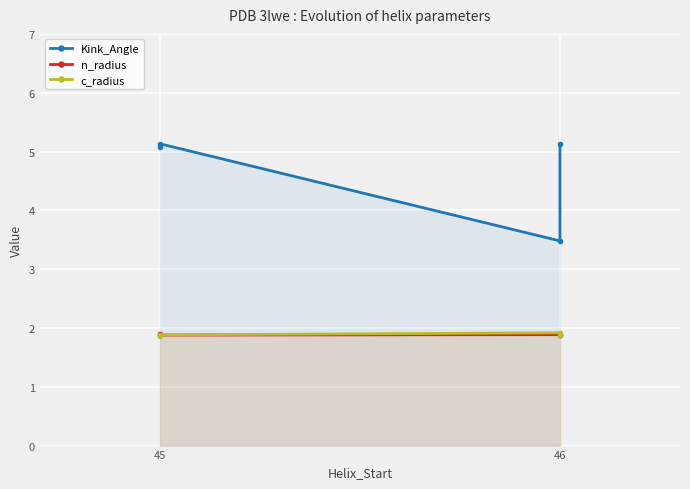

Reading left to right, extract all data points from this chart.

Kink_Angle: 5.1	5.1	3.5	5.1
n_radius: 1.9	1.9	1.9	1.9
c_radius: 1.9	1.9	1.9	1.9